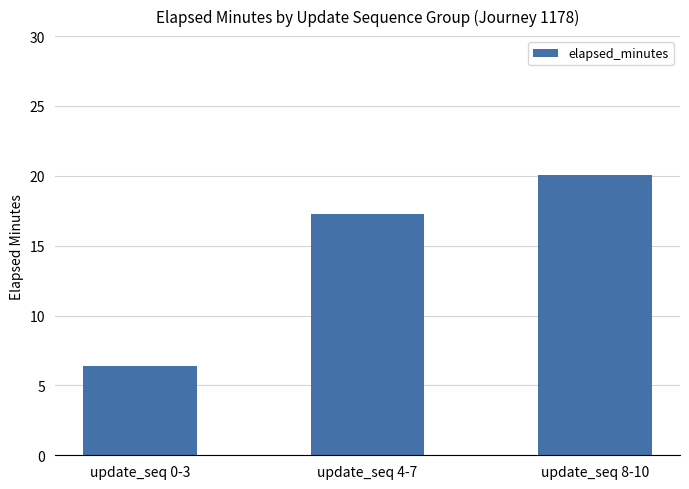

Count the number of values greater than 17.

2